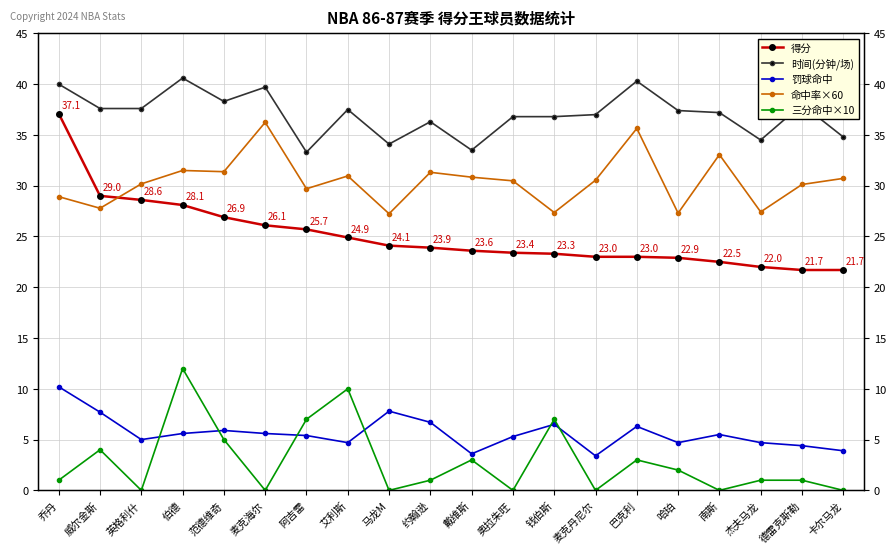

What are all the series names shown in the legend?

得分, 时间(分钟/场), 罚球命中, 命中率×60, 三分命中×10